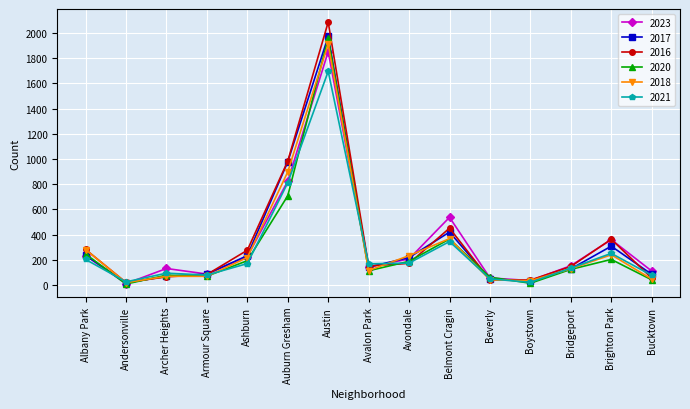

What is the approximate value of 2023 at Archer Heights, to the nearest 100?

100